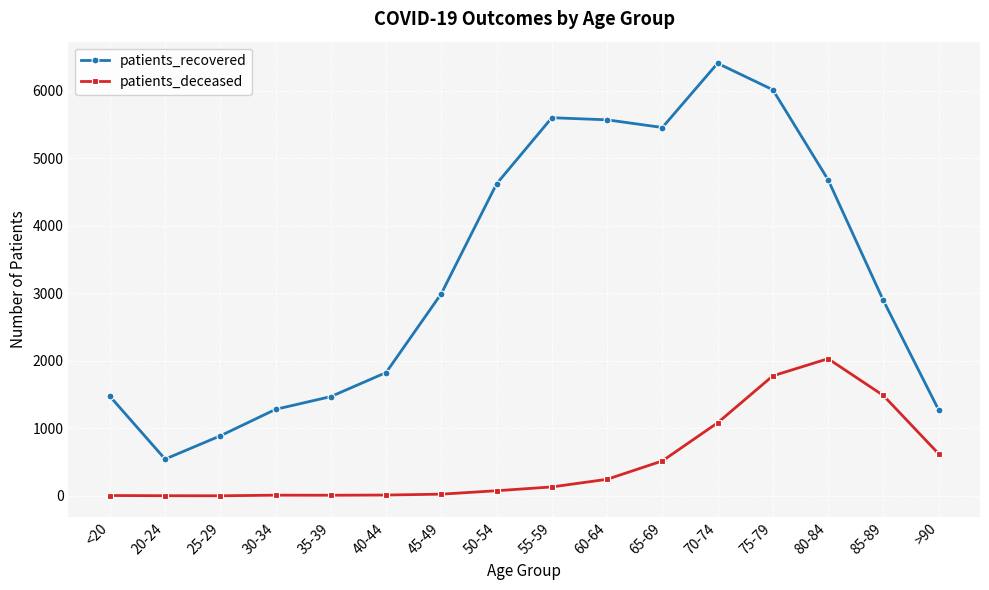

Which category has the highest value across all series?

70-74